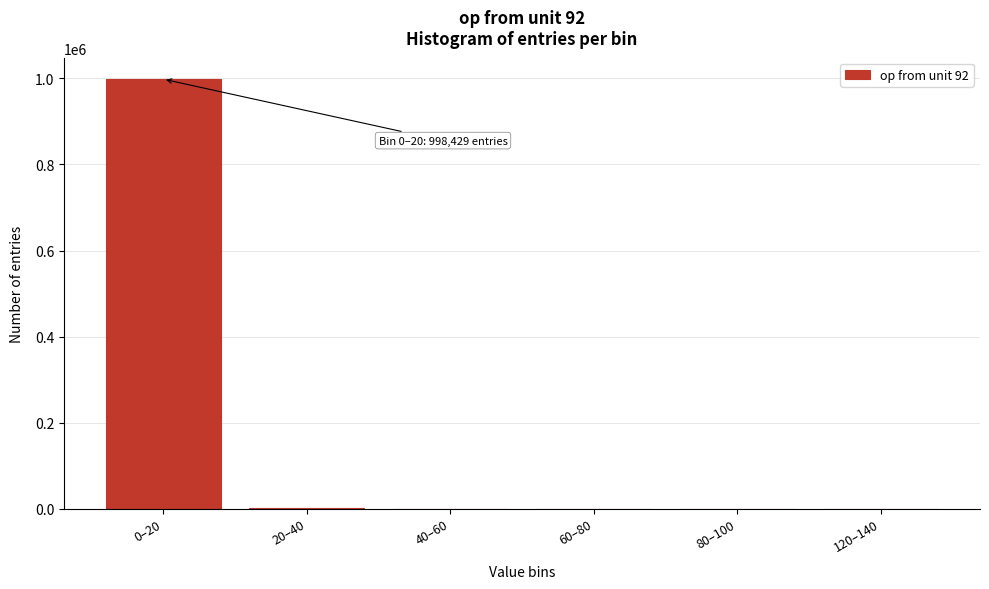

Which label corresponds to the largest value in the chart?

0–20